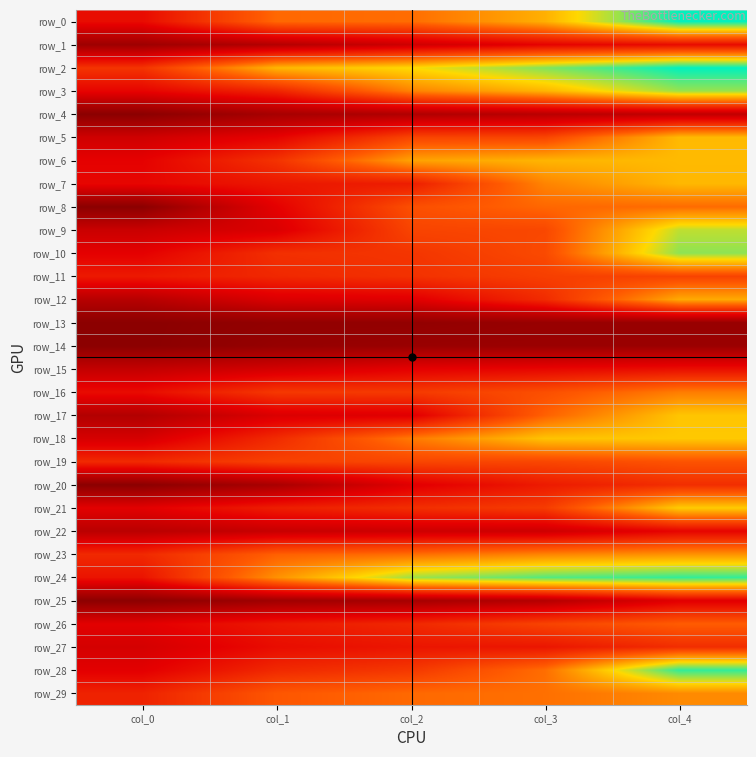

The value of row_22 at col_1 is 9.5. True or false?

True